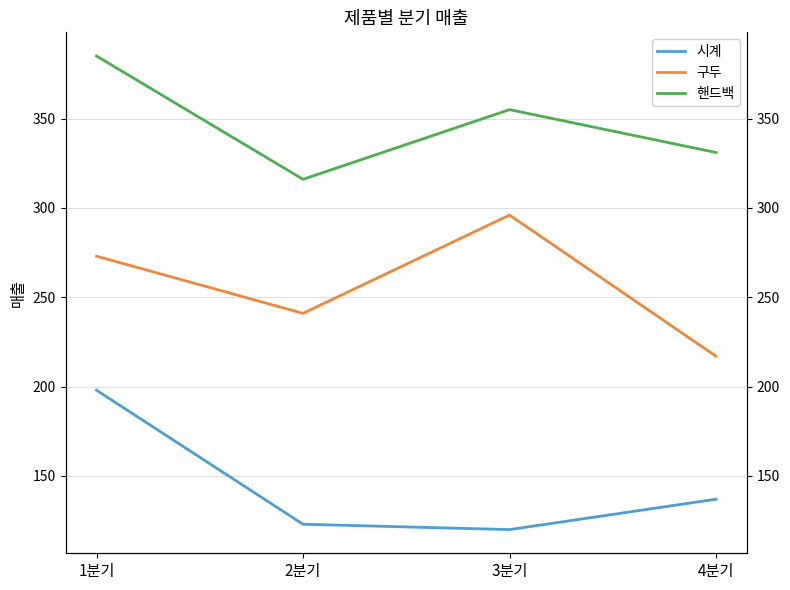

How many interior local peaks does the 구두 series have?

1